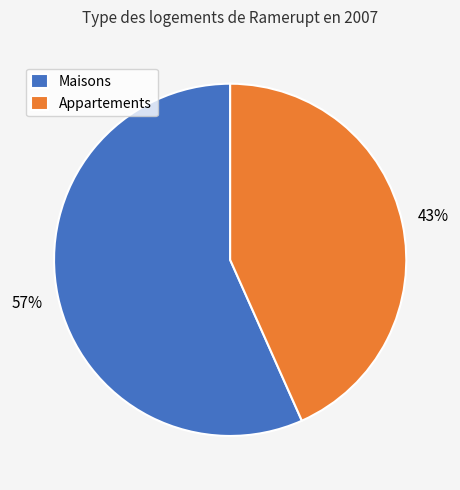

True or false: Maisons accounts for 70% of the total.

False